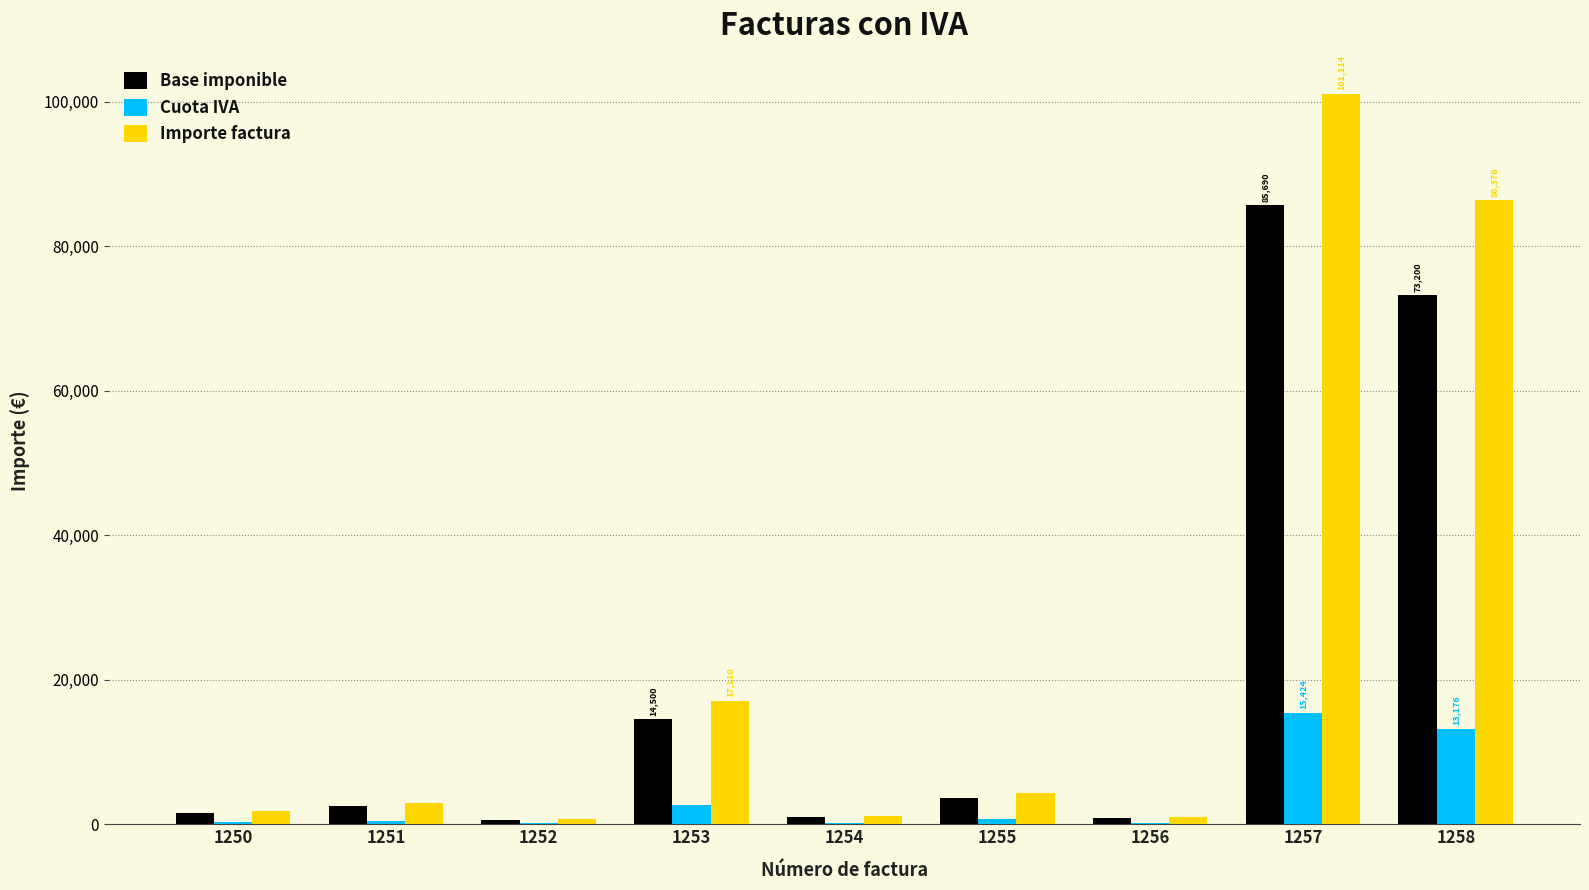

What is the highest value of the Base imponible series?

85690.0